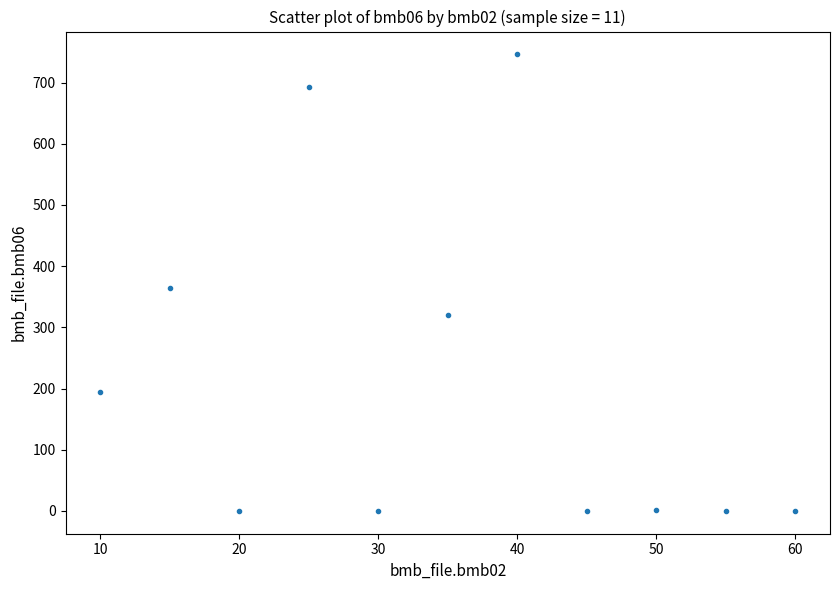

What Y value in the scatter plot is closest to 373?

364.0